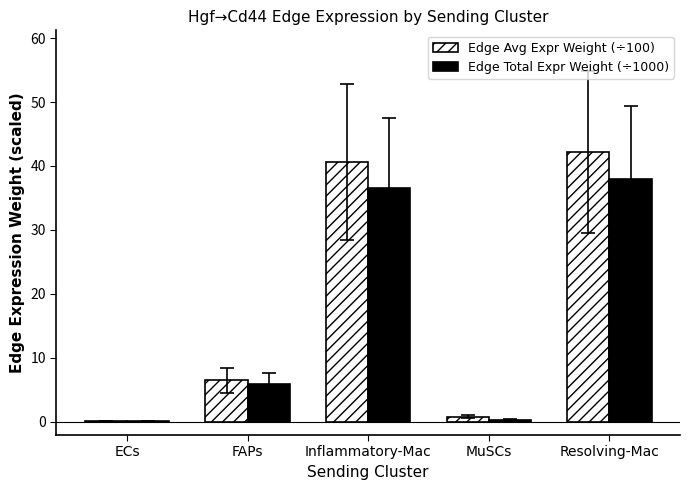

How many series are shown in this chart?

2